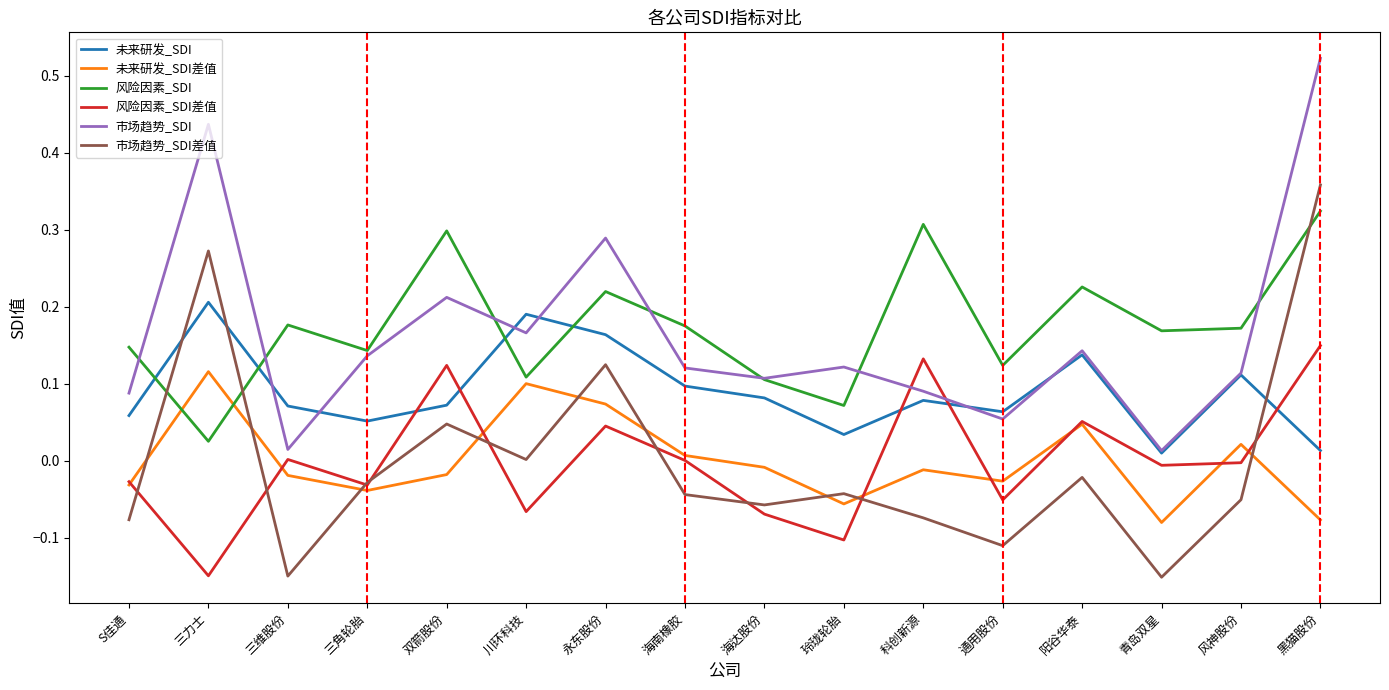

Where do 未来研发_SDI and 市场趋势_SDI差值 first cross each other?

S佳通 and 三力士